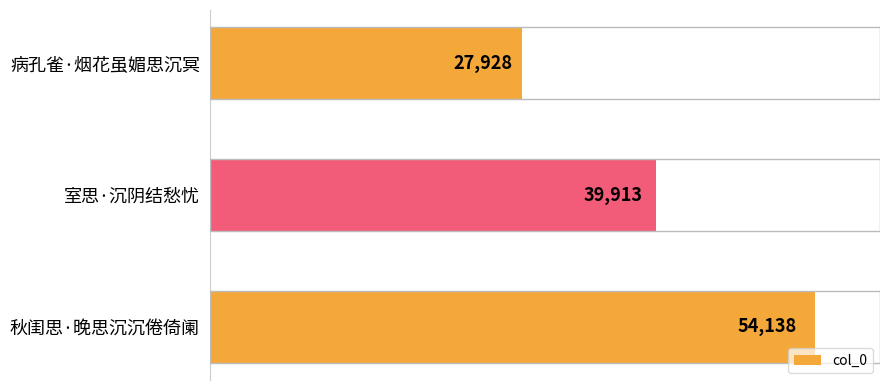

Approximately how many times larger is the value at 秋闺思·晚思沉沉倦倚阑 compared to 室思·沉阴结愁忧?

1.4